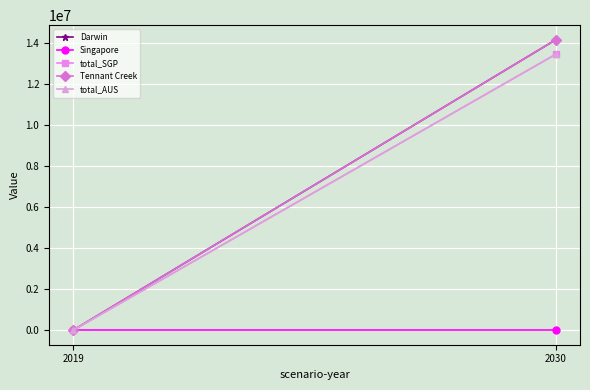

Reading right to left, transcribe all the data shown in this chart.

Darwin: 14170098.9	0.0
Singapore: 0.0	0.0
total_SGP: 13461594.0	0.0
Tennant Creek: 14170098.9	0.0
total_AUS: 13461594.0	0.0